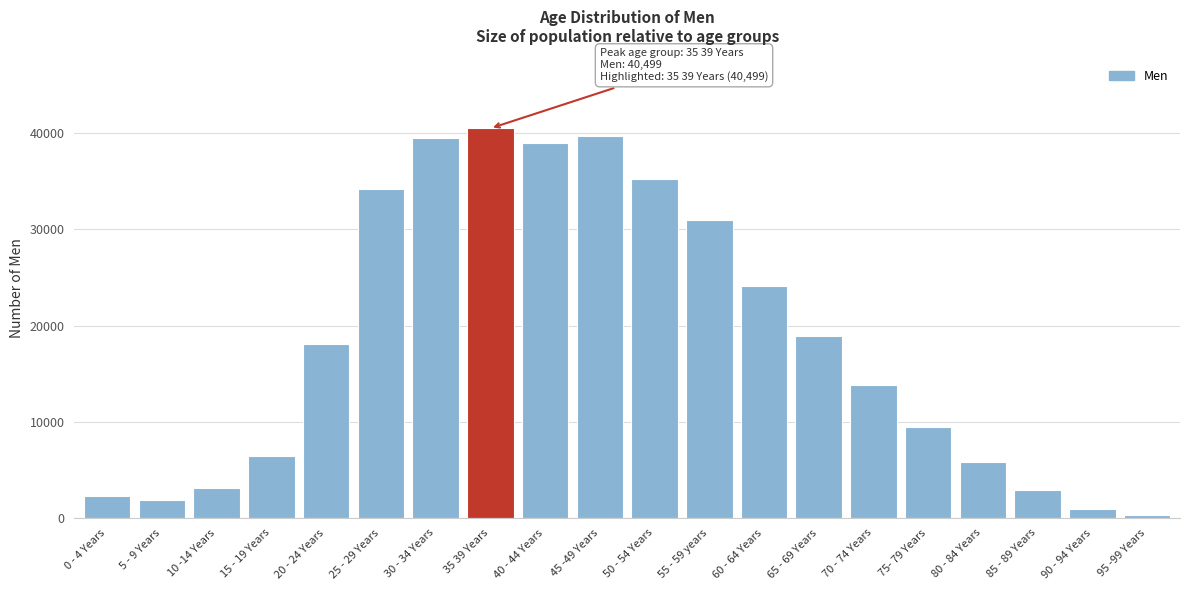

Where is the data nearest to the value 20381?

65 - 69 Years